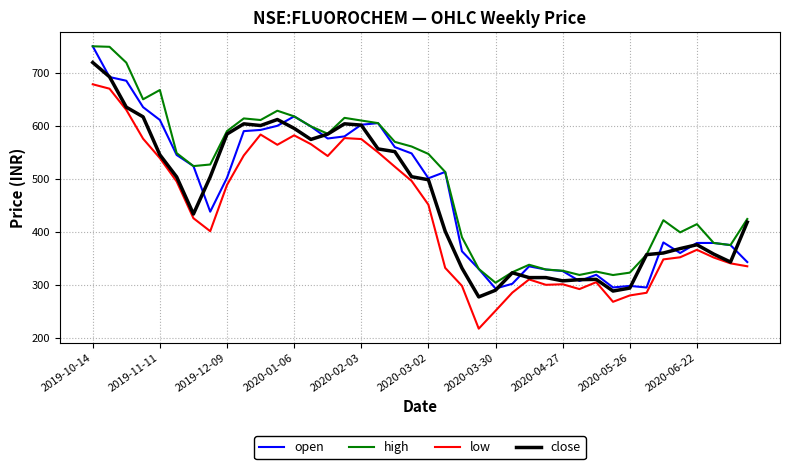

What is the minimum value for close?

277.2